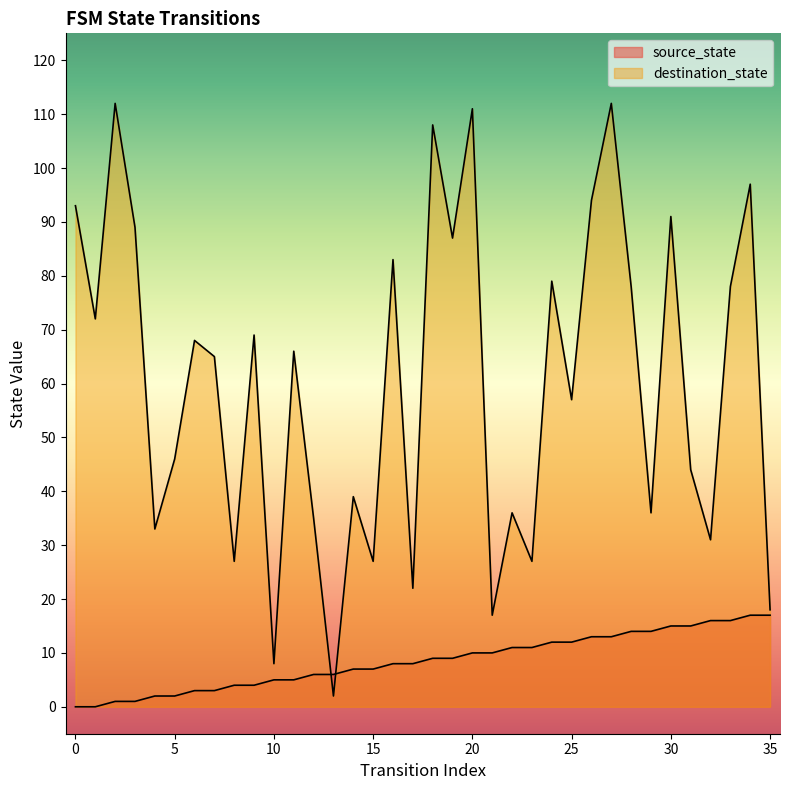

Reading right to left, list all the values displayed in this chart.

source_state: 35=17	34=17	33=16	32=16	31=15	30=15	29=14	28=14	27=13	26=13	25=12	24=12	23=11	22=11	21=10	20=10	19=9	18=9	17=8	16=8	15=7	14=7	13=6	12=6	11=5	10=5	9=4	8=4	7=3	6=3	5=2	4=2	3=1	2=1	1=0	0=0
destination_state: 35=18	34=97	33=78	32=31	31=44	30=91	29=36	28=78	27=112	26=94	25=57	24=79	23=27	22=36	21=17	20=111	19=87	18=108	17=22	16=83	15=27	14=39	13=2	12=35	11=66	10=8	9=69	8=27	7=65	6=68	5=46	4=33	3=89	2=112	1=72	0=93